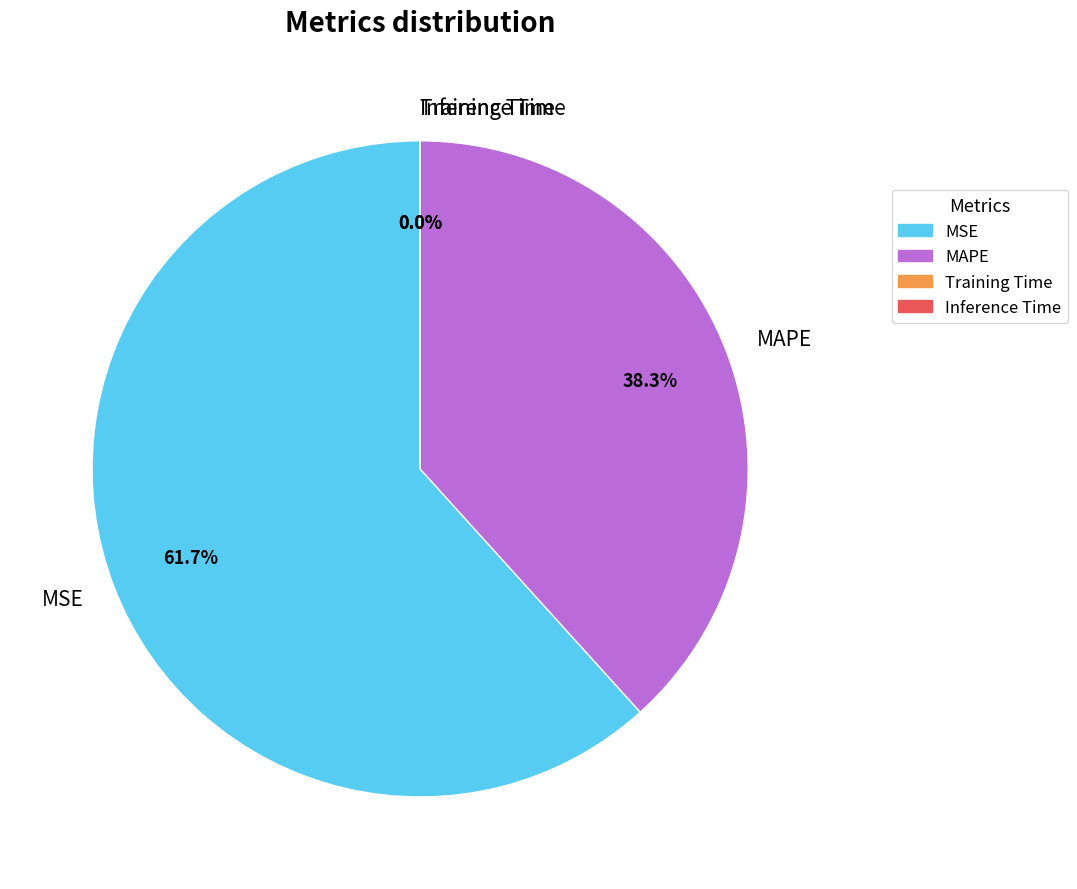

To the nearest percent, what is the average slice percentage?

25%